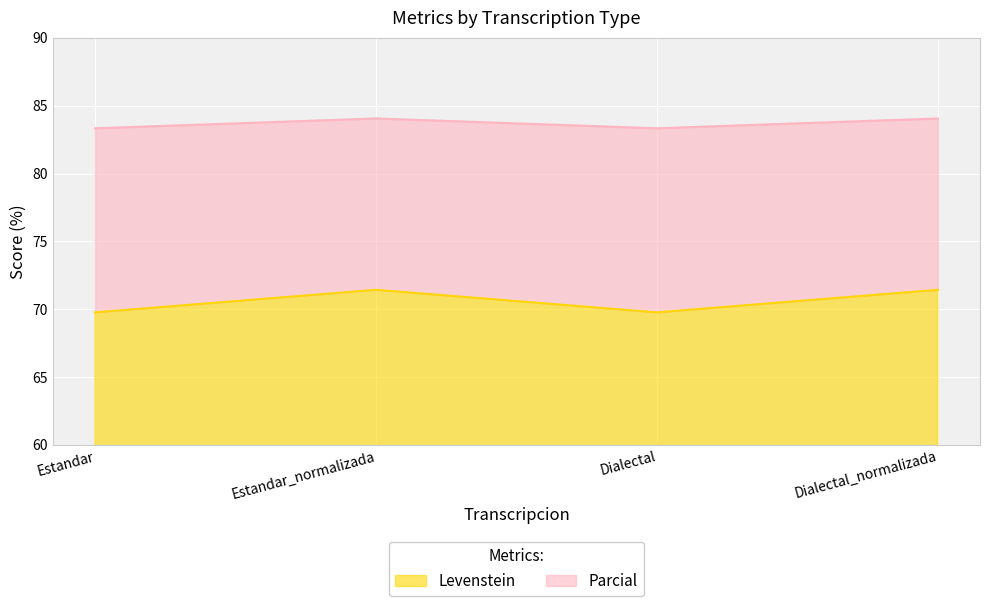

What value does the Levenstein series have at Estandar_normalizada?

71.4